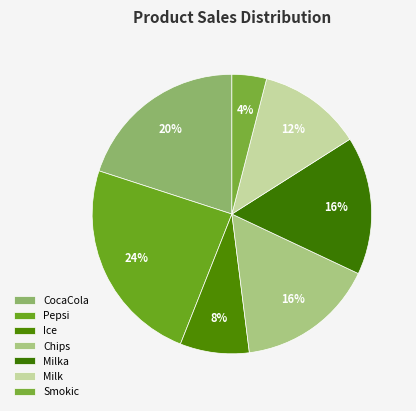

How many slices are in this pie chart?

7